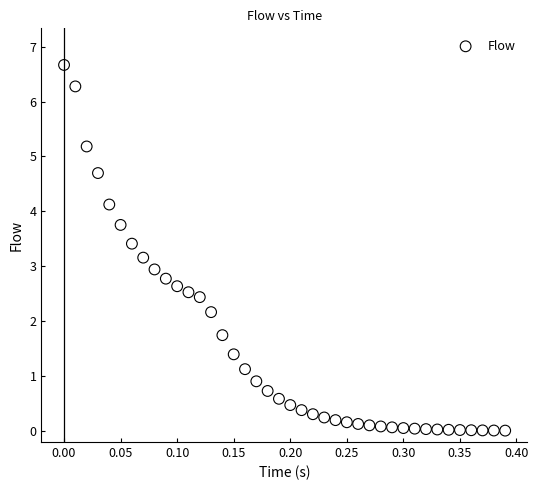

What is the range of X values (max minus min)?

0.4